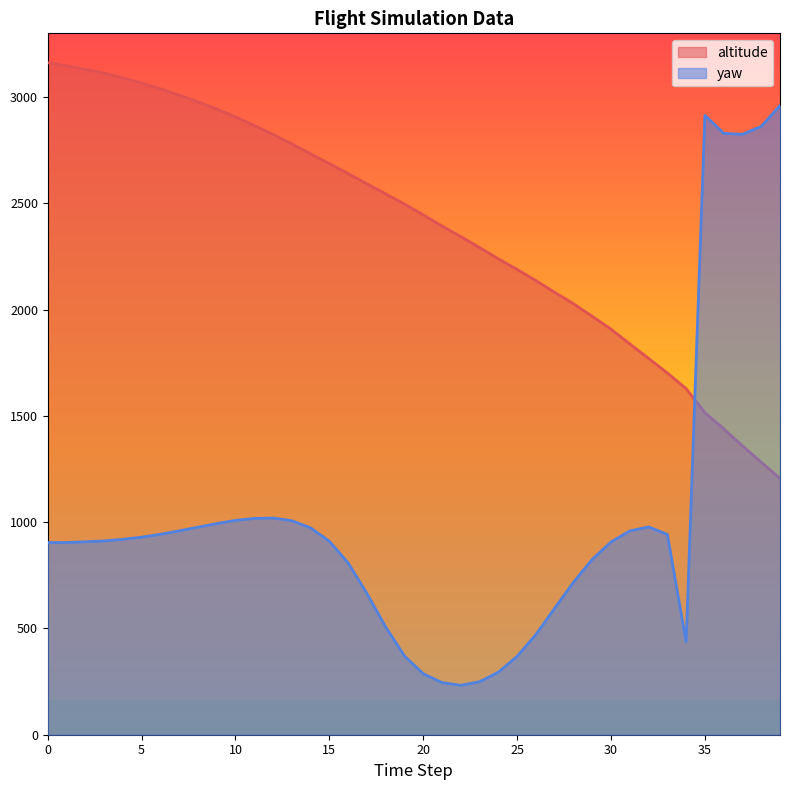

Which series has the widest spread of values?

yaw